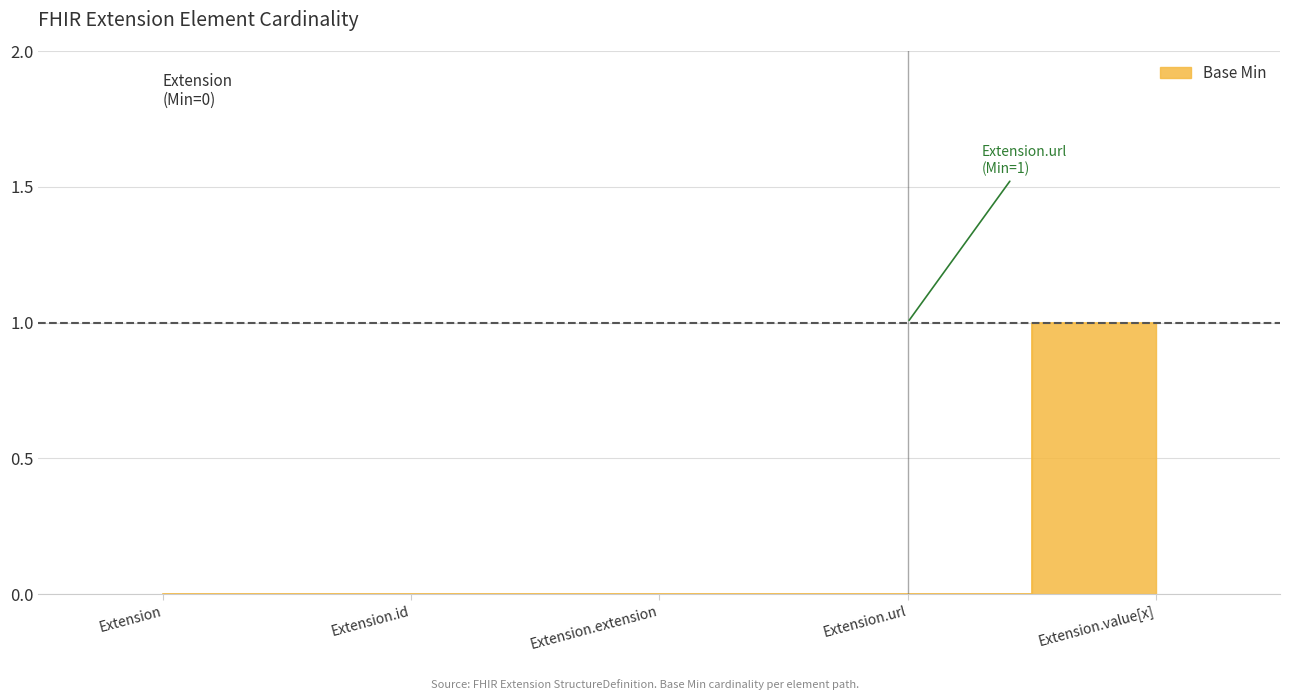

List the labels in order of value, smallest first.

Extension, Extension.id, Extension.extension, Extension.url, Extension.value[x]